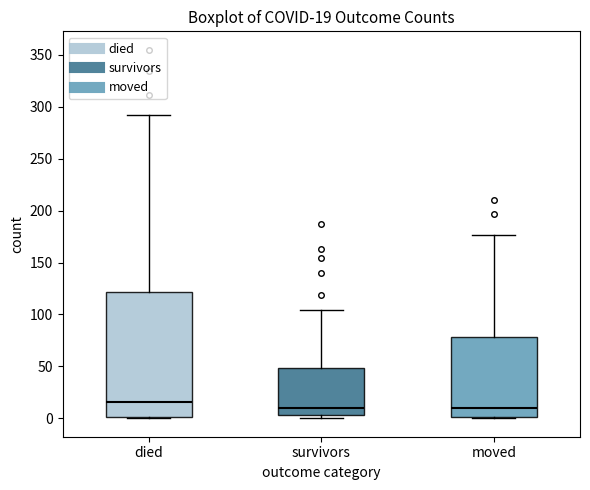

Comparing the boxes themselves (not the whiskers), which one is the tallest?

died